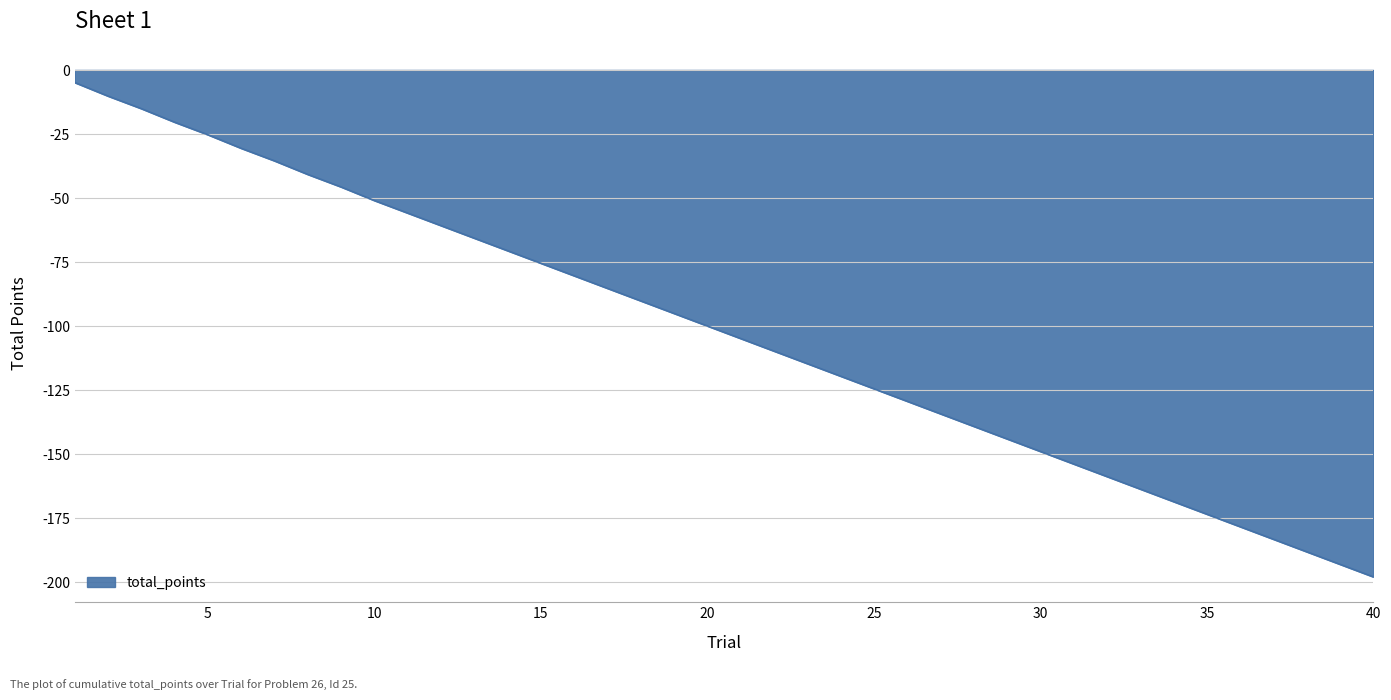

What is the maximum value shown in the chart?

-4.9